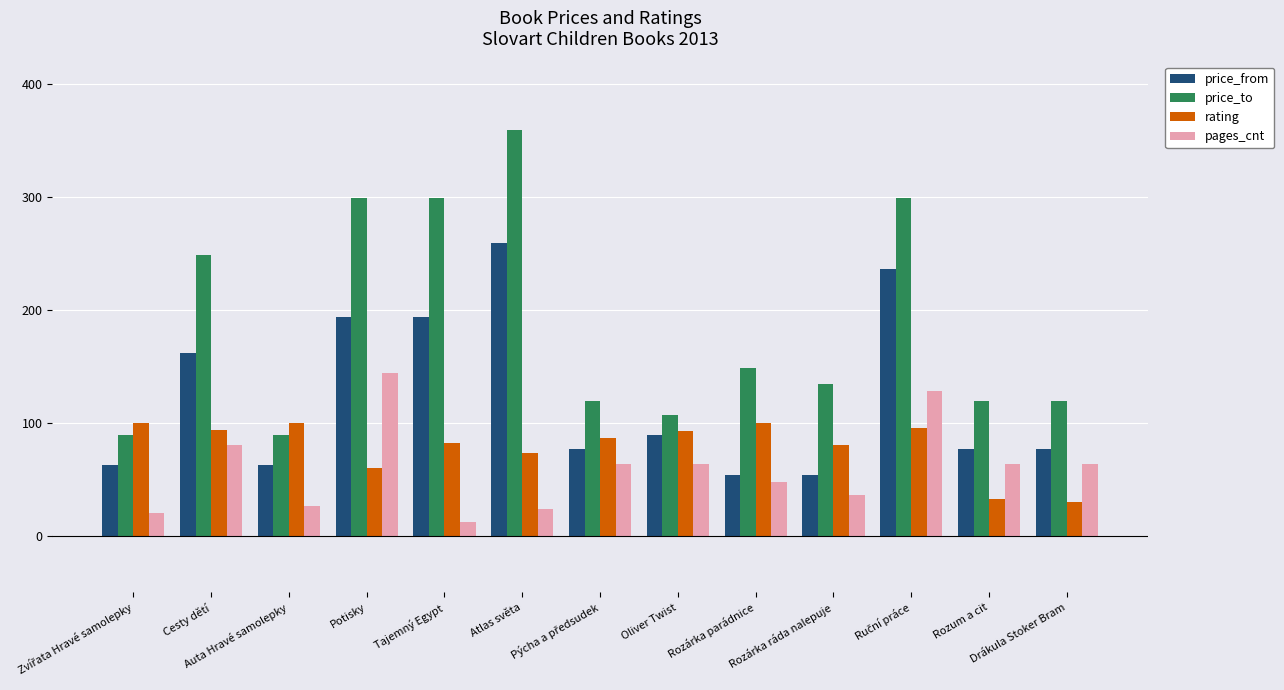

What is the difference between the maximum and minimum values in the price_to series?

270